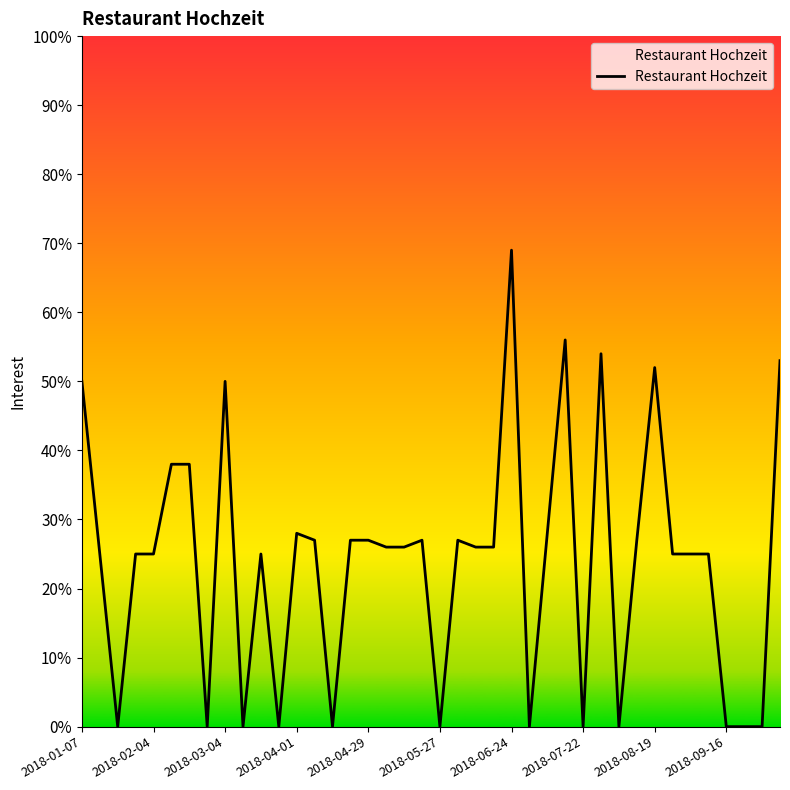

What is the greatest value displayed?

69